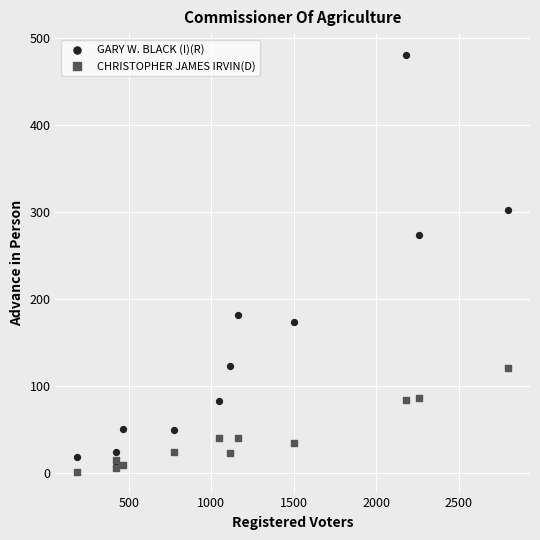

What are all the series names shown in the legend?

GARY W. BLACK (I)(R), CHRISTOPHER JAMES IRVIN(D)